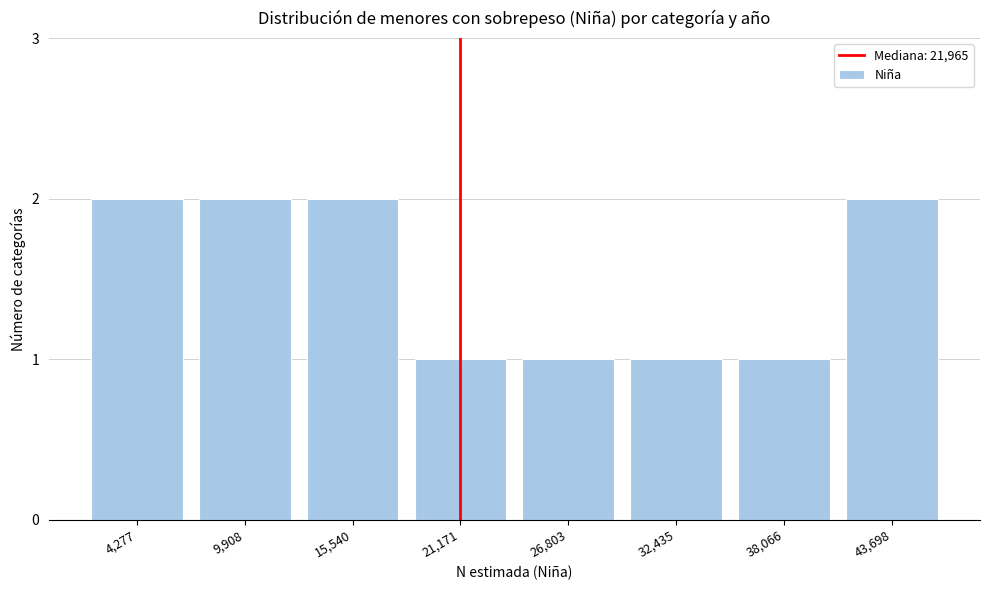

Reading left to right, what are all the values shown in this chart?

4,277=2	9,908=2	15,540=2	21,171=1	26,803=1	32,435=1	38,066=1	43,698=2